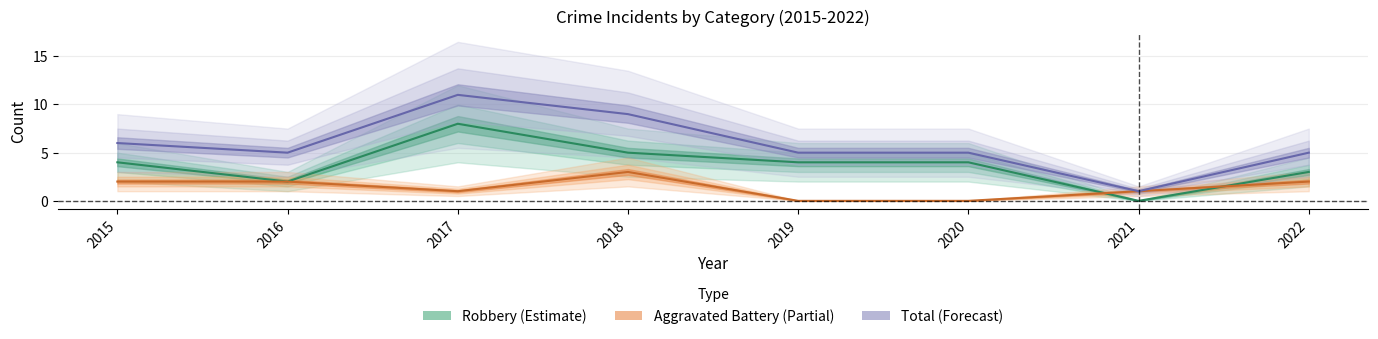

Between 2022 and 2021, which is larger?

2022